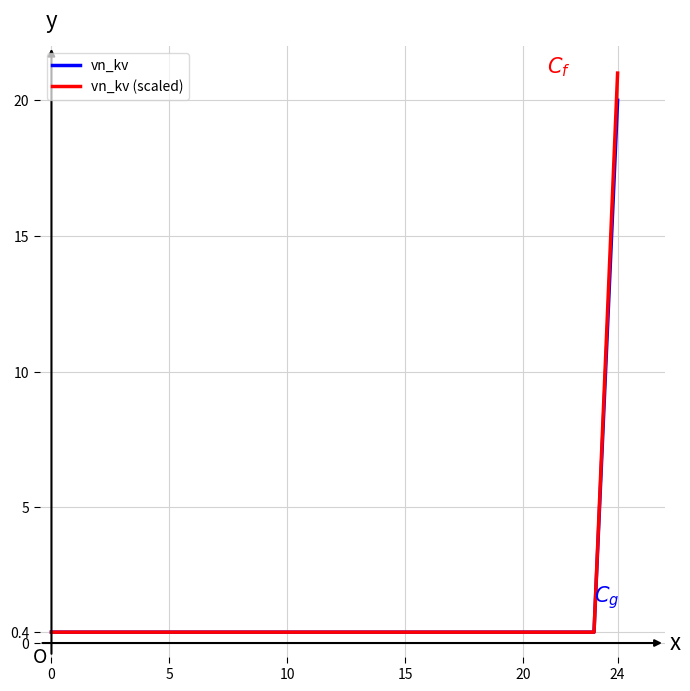

True or false: vn_kv and vn_kv (scaled) intersect in this chart.

False